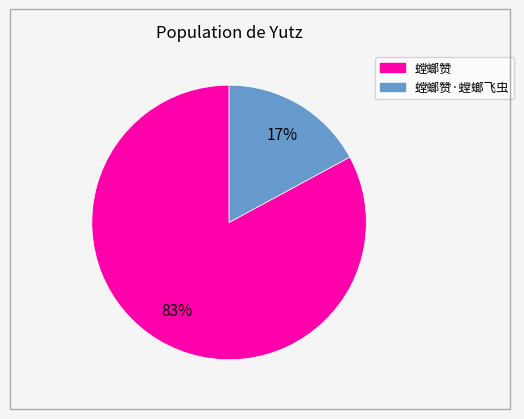

Is there a majority slice in this chart?

Yes